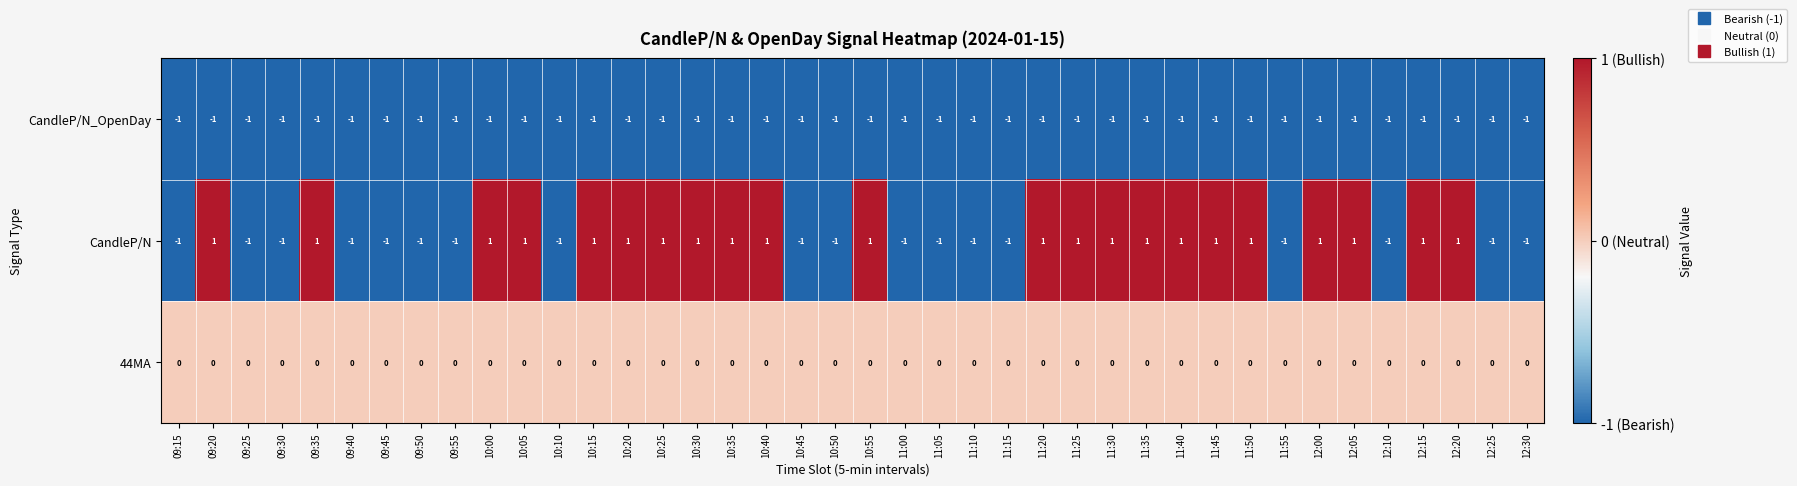

Which series has the largest total across all categories?

CandleP/N